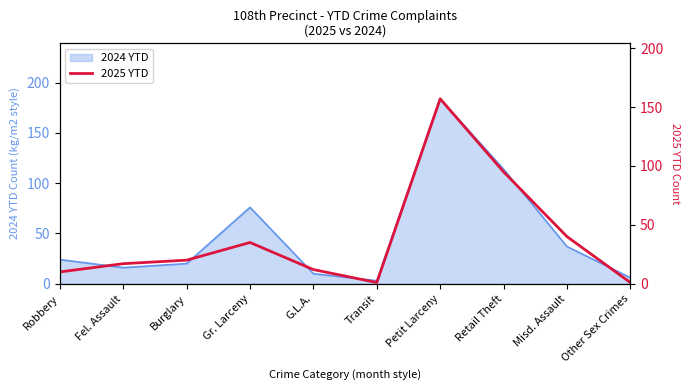

Is it true that the value at Other Sex Crimes is 1?

False